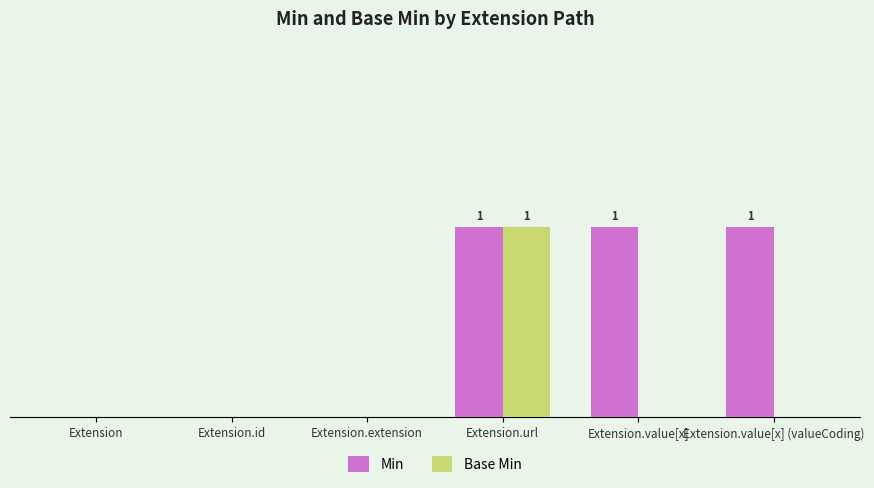

True or false: Base Min has a value of 0 at Extension.extension.

True